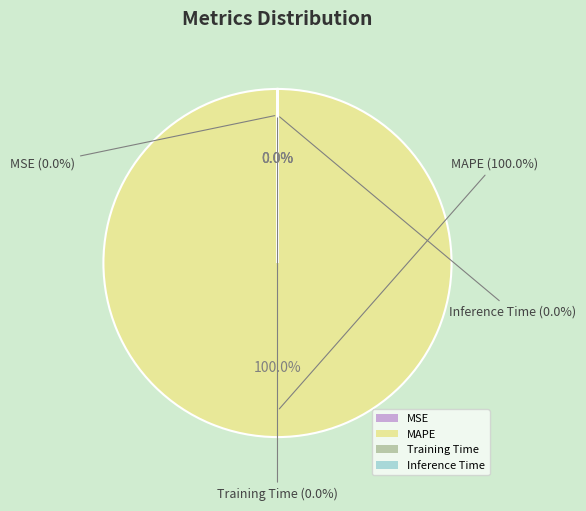

Rank the categories by value from lowest to highest.

MSE, Training Time, Inference Time, MAPE